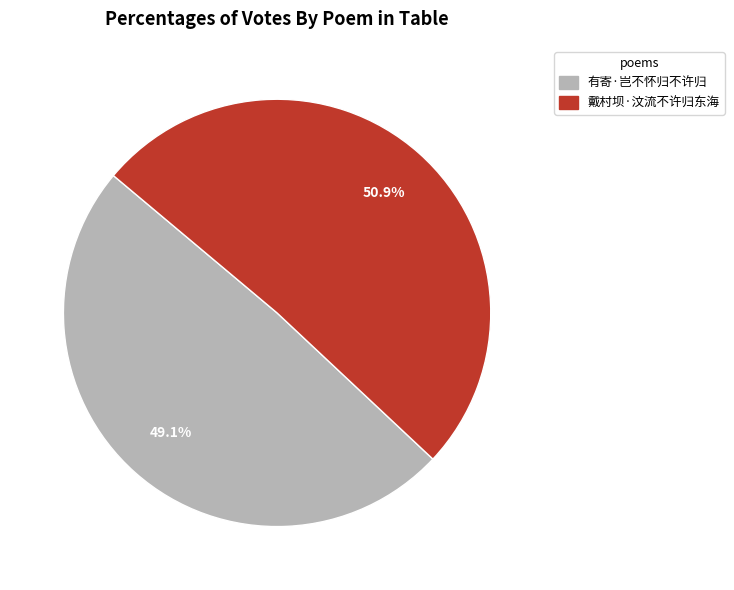

Is 有寄·岂不怀归不许归 the majority of the pie?

No